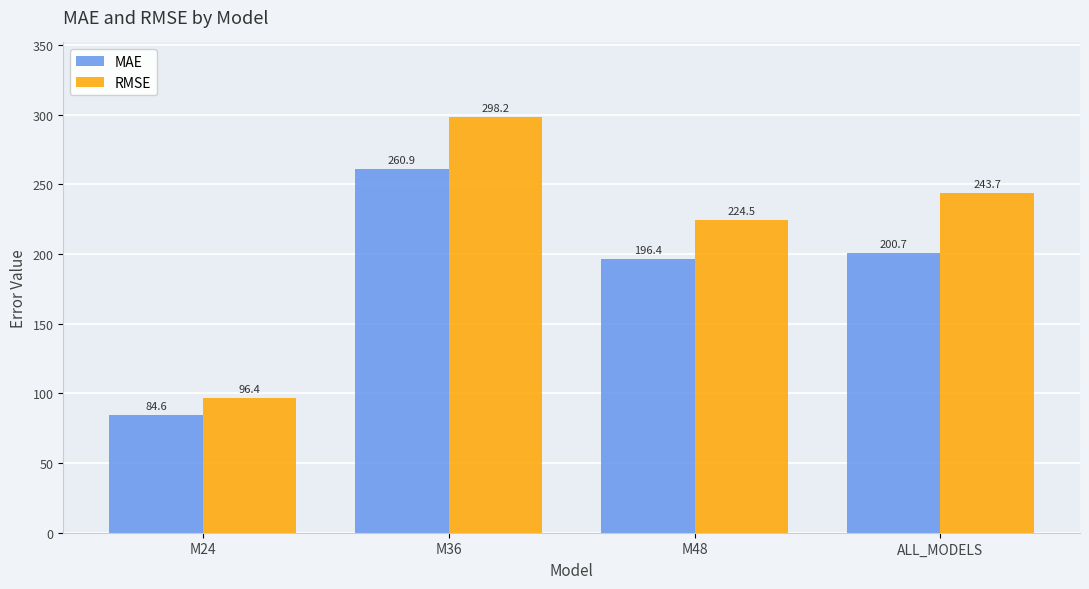

What is the difference between the highest and lowest values at M24?

11.8